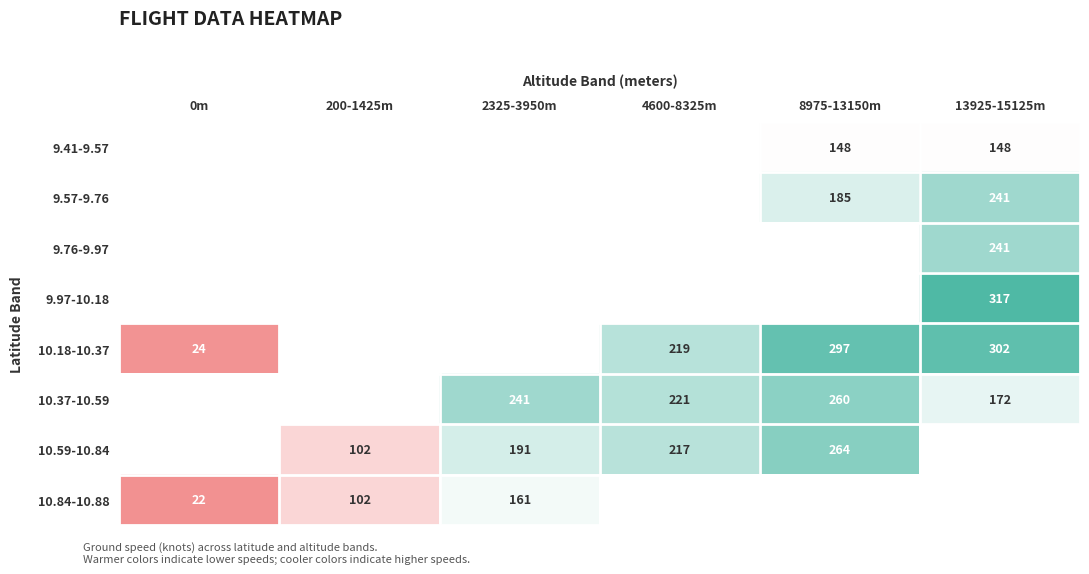

Count the number of categories in the chart.

6